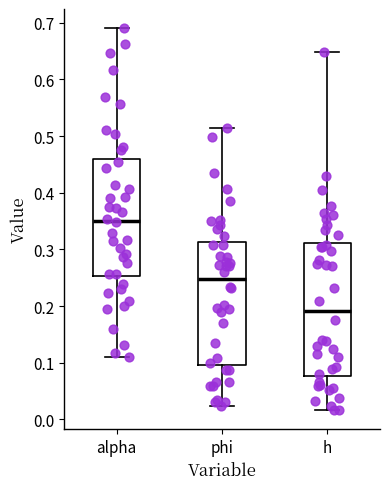

Where does the upper whisker of the box for h end on the y-axis? The values are not printed on the chart, so give them approximately, as read against the axis.

0.65